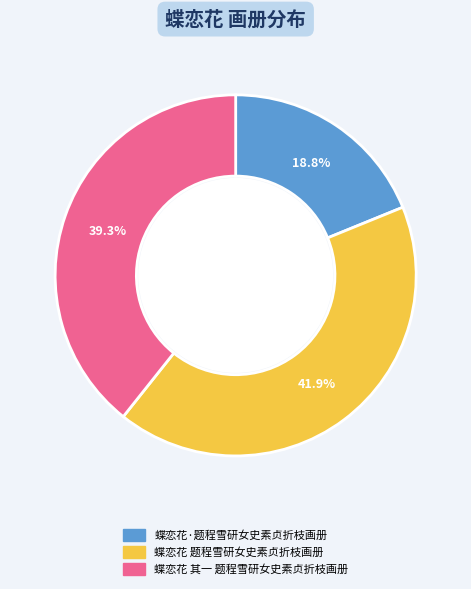

Does any single category account for the majority?

No